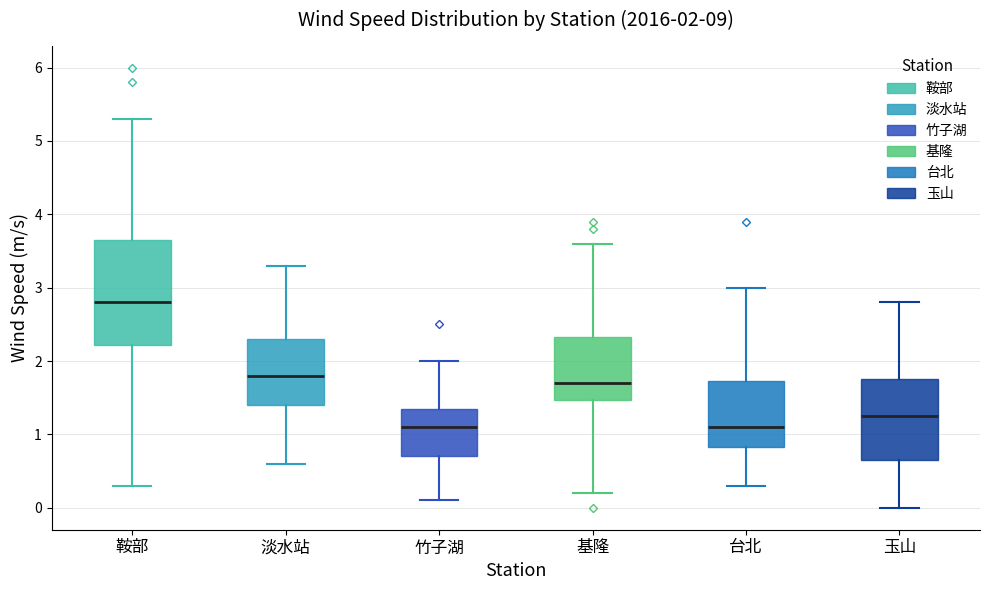

Which box is the tallest, from its lower edge to its upper edge?

鞍部